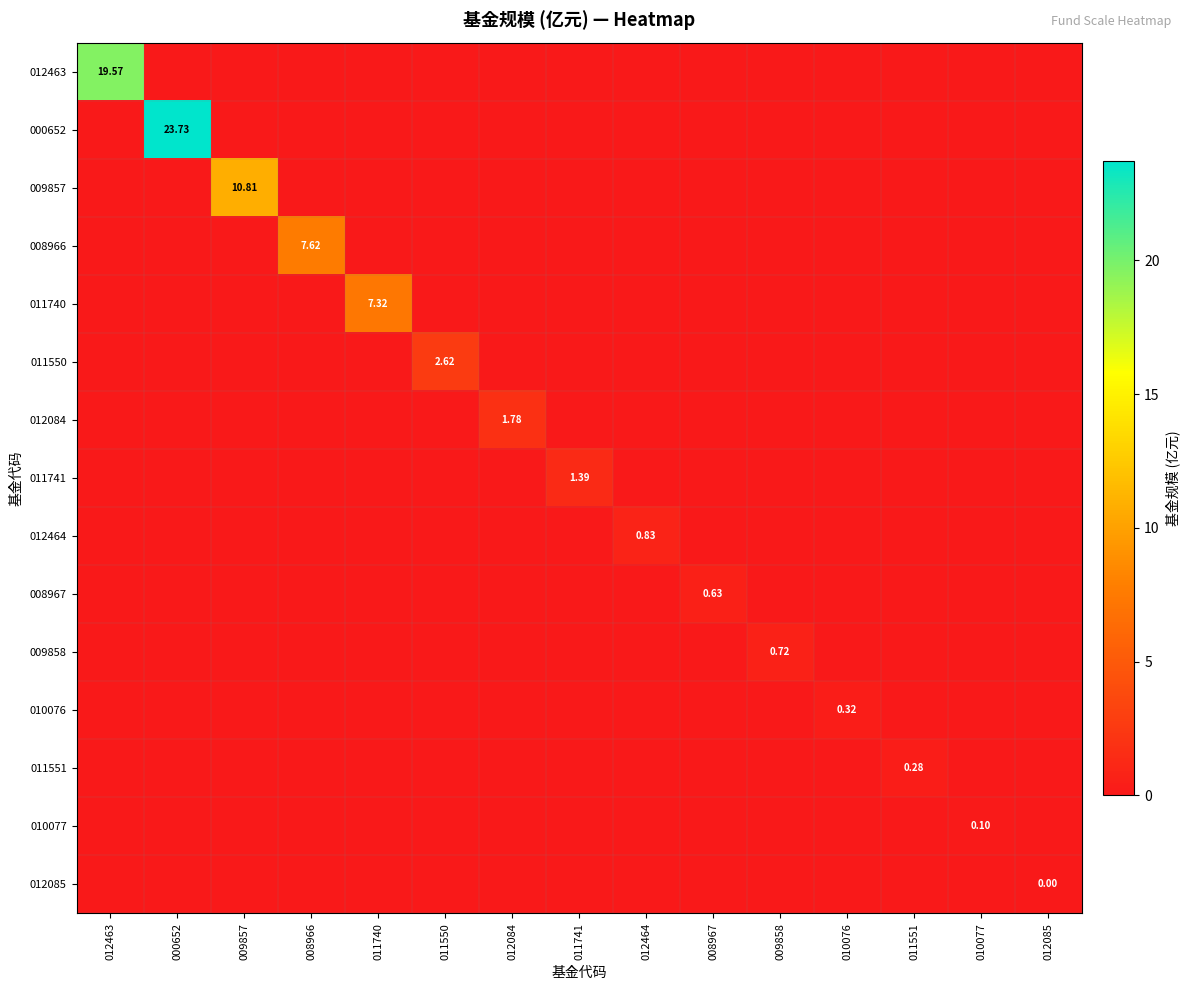

How many values in the 008967 series exceed 0?

1